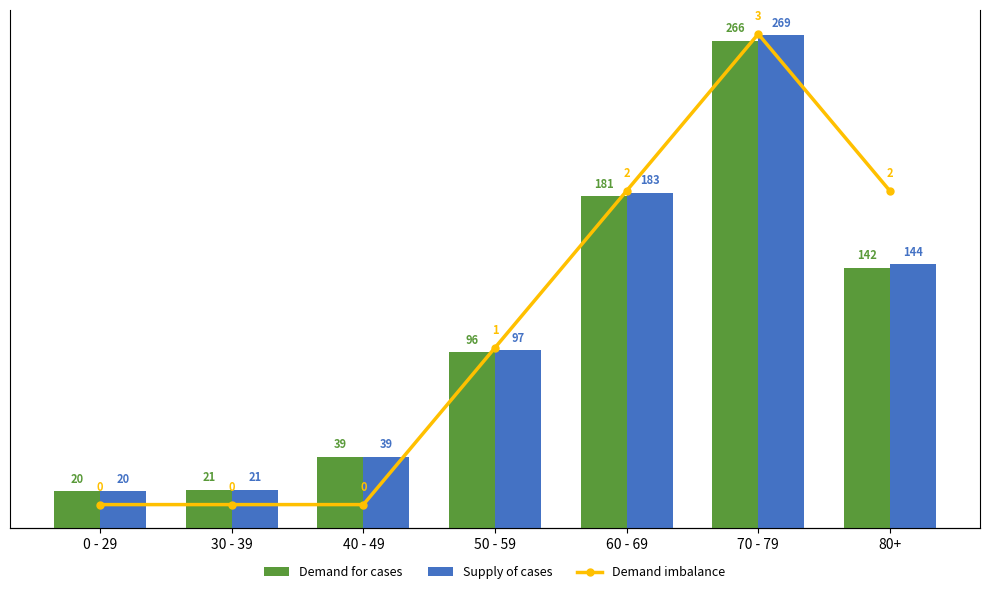

Which series has the widest spread of values?

Supply of cases